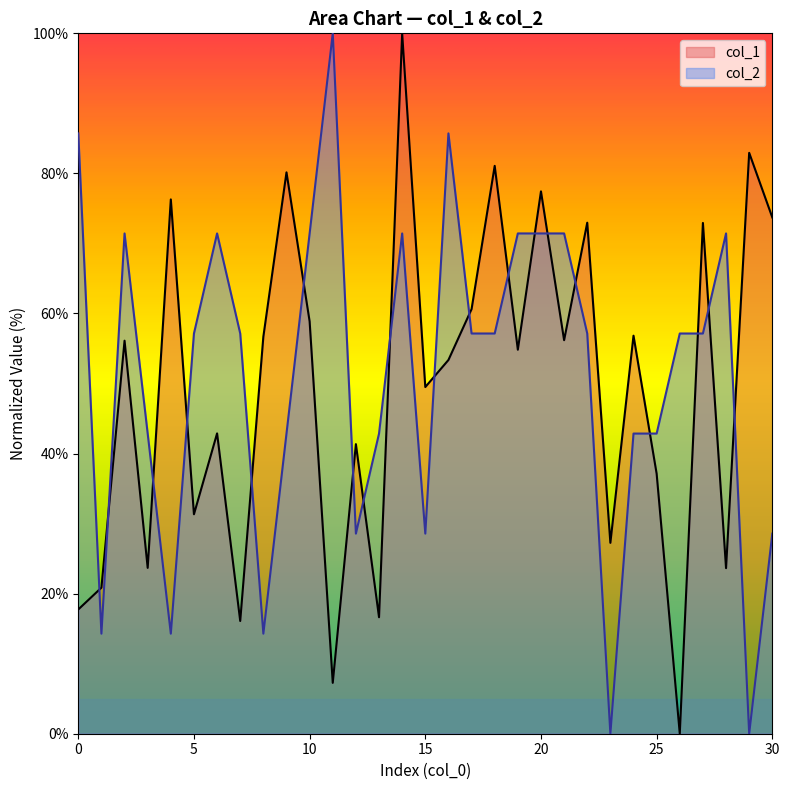

What are all the series names shown in the legend?

col_1, col_2